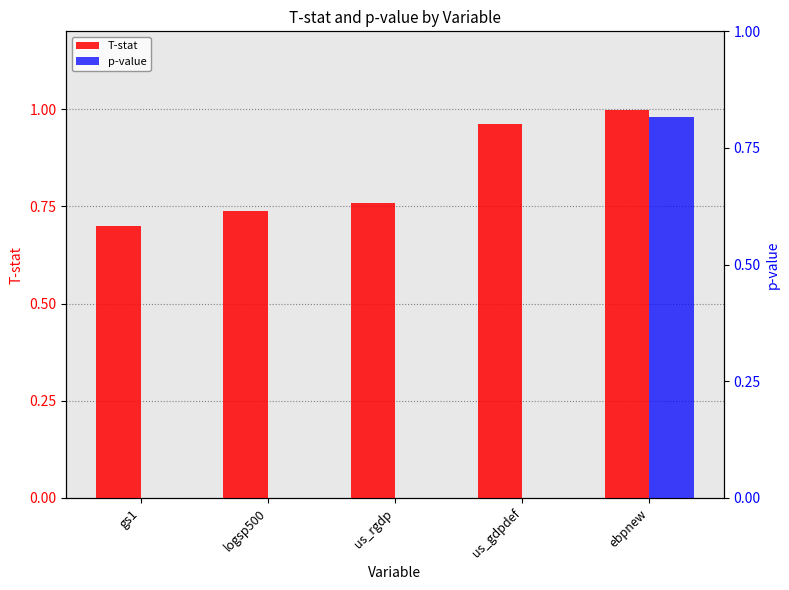

What is the sum of all T-stat values?

4.2